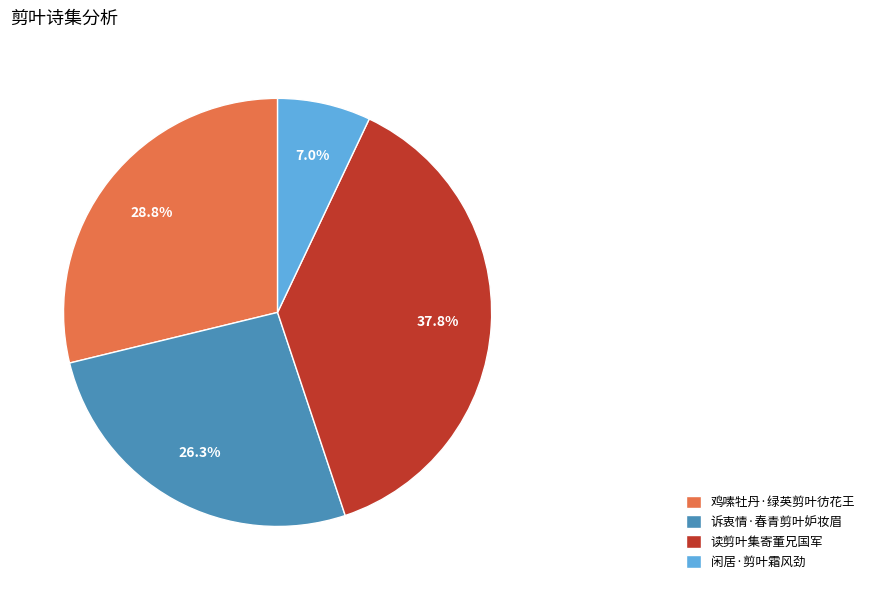

True or false: 诉衷情·春青剪叶妒妆眉 accounts for 37% of the total.

False